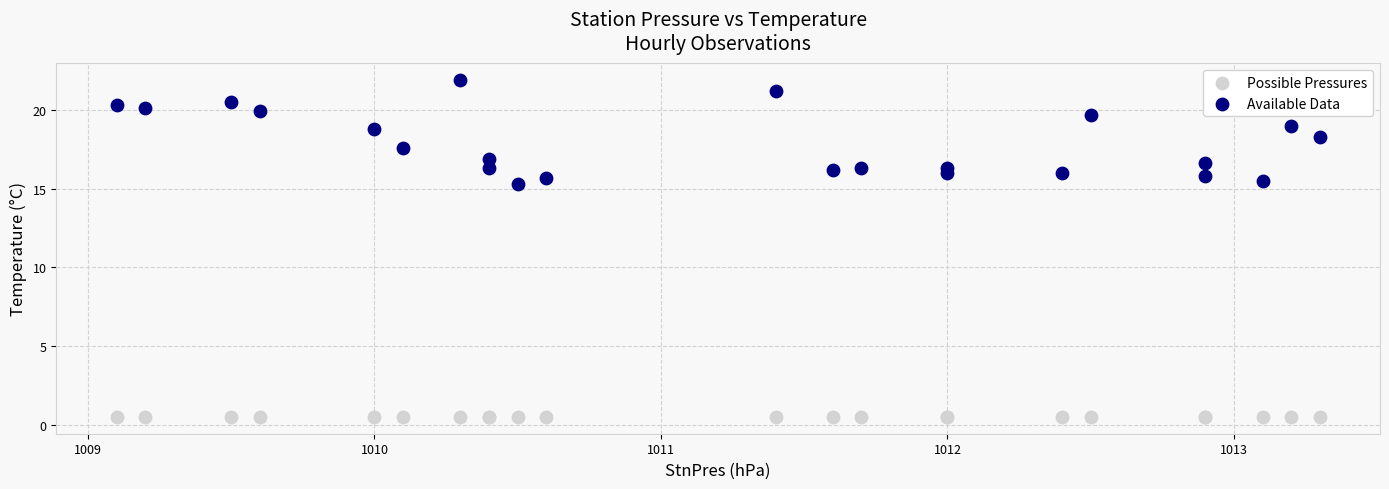

Which series reaches the maximum Y coordinate?

Available Data